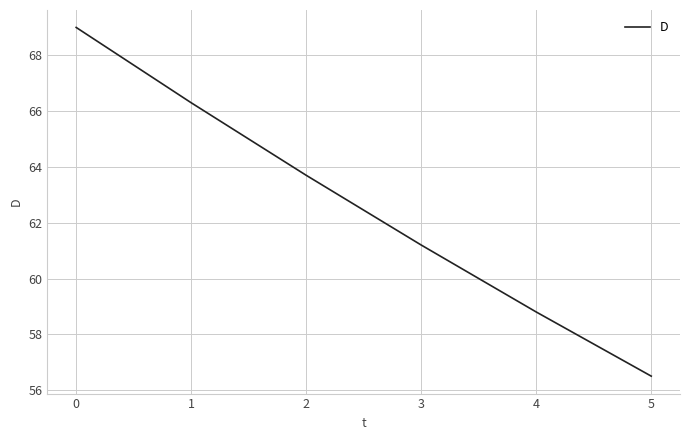

Rank the categories by value from highest to lowest.

0, 1, 2, 3, 4, 5